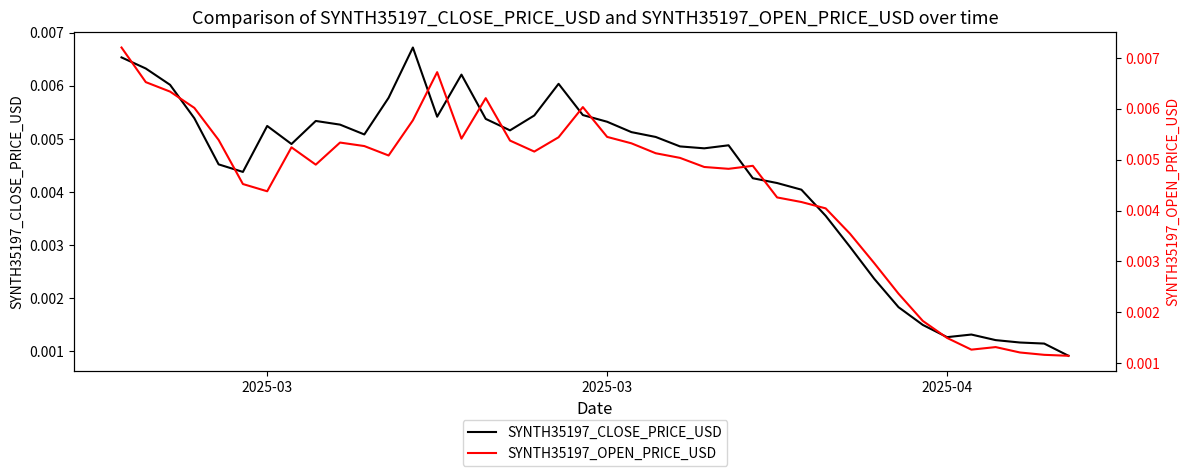

What are all the series names shown in the legend?

SYNTH35197_CLOSE_PRICE_USD, SYNTH35197_OPEN_PRICE_USD